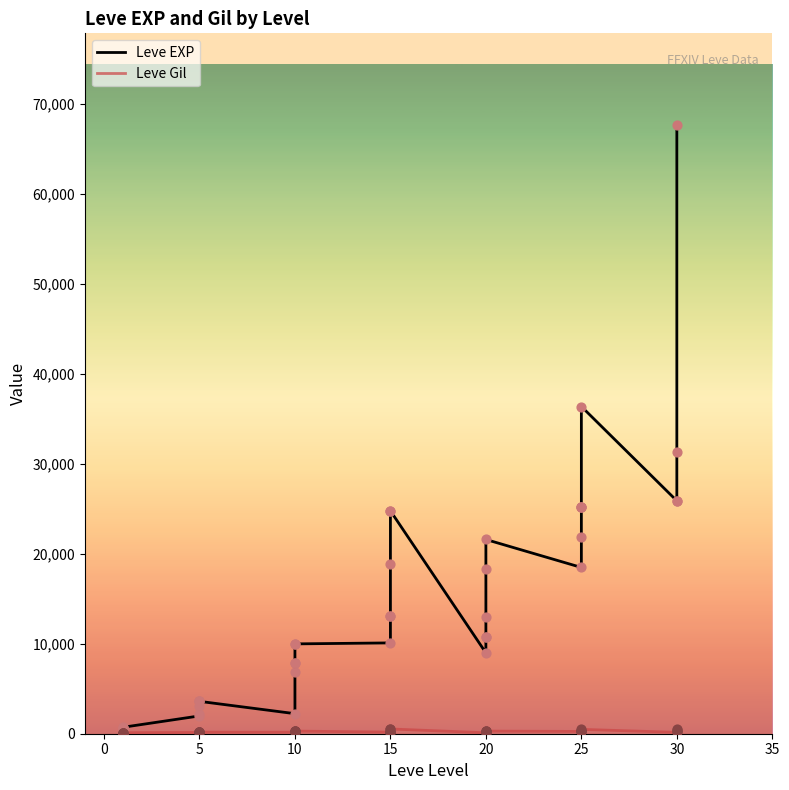

What are all the series names shown in the legend?

Leve EXP, Leve Gil